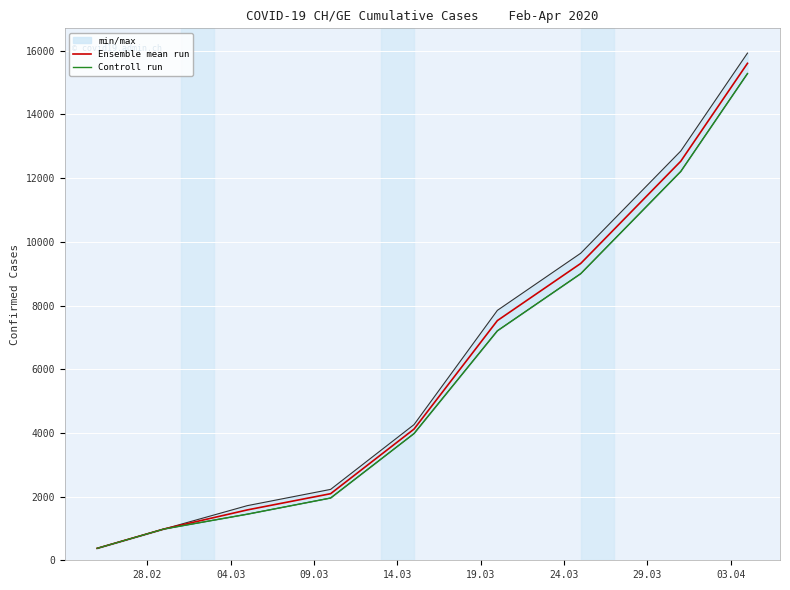

What is the highest value of the Ensemble mean run series?

15605.0